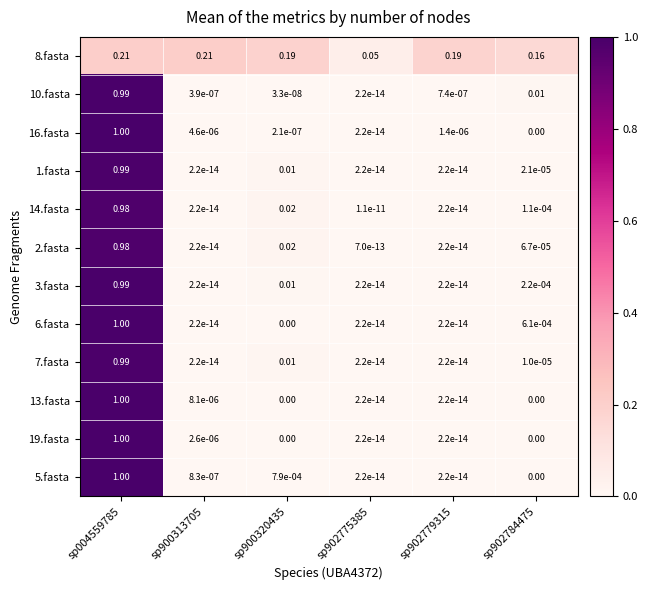

Is the value of 10.fasta at sp902775385 greater than the value of 14.fasta at sp004559785?

No